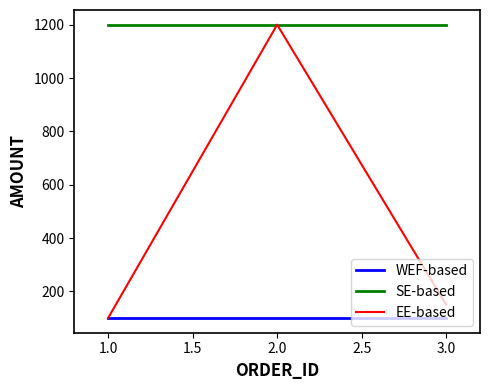

Which series has the largest total across all categories?

SE-based